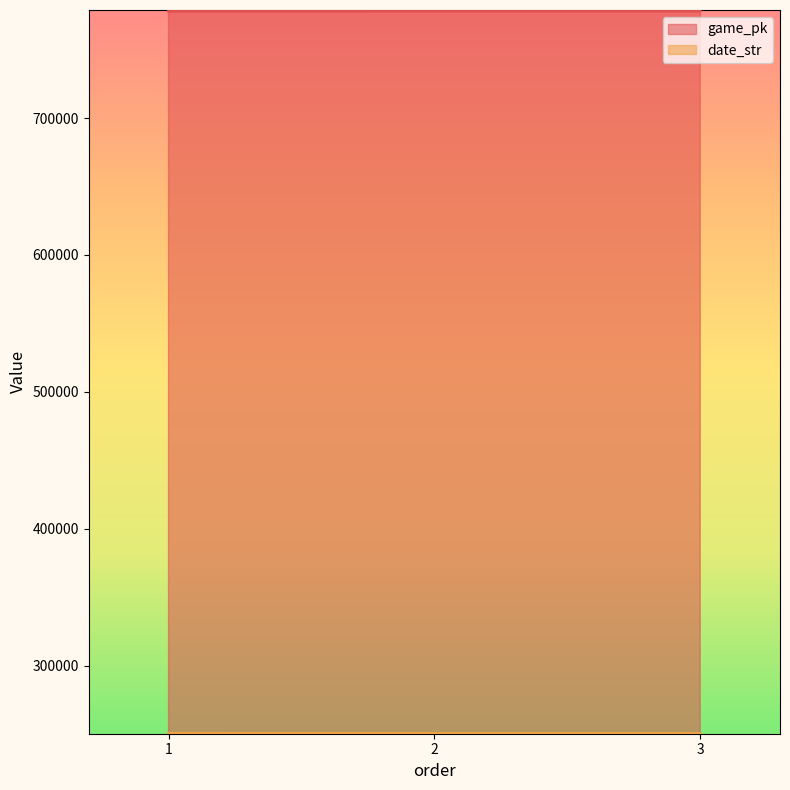

Reading right to left, list all the values displayed in this chart.

game_pk: 3=778174	2=778158	1=778040
date_str: 3=250426	2=250427	1=250506